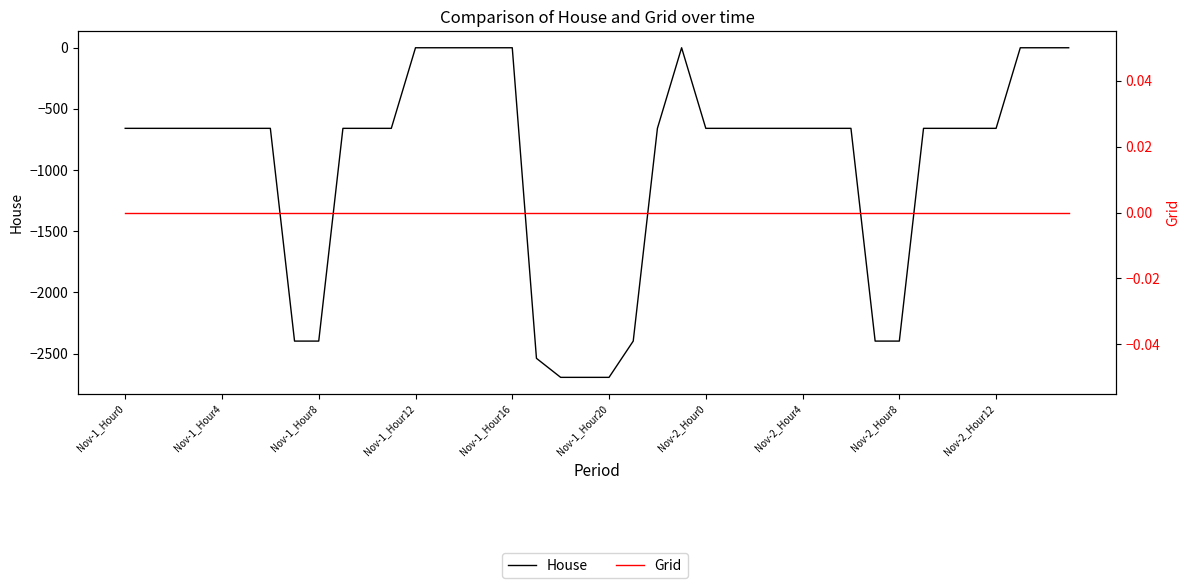

What is the approximate value of House at 22?

-658.9